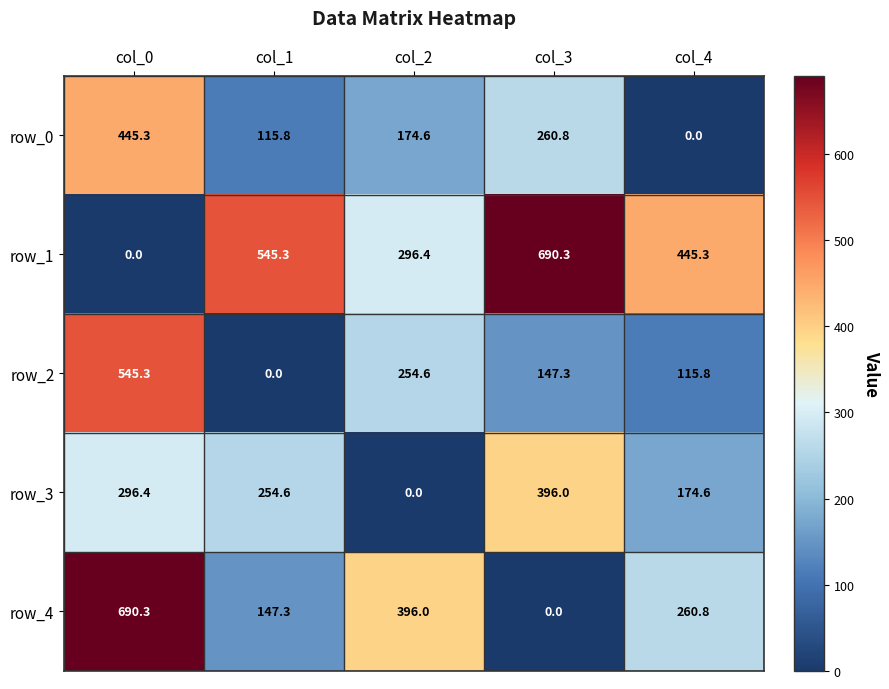

What is the difference between the highest and lowest values at col_2?

396.0